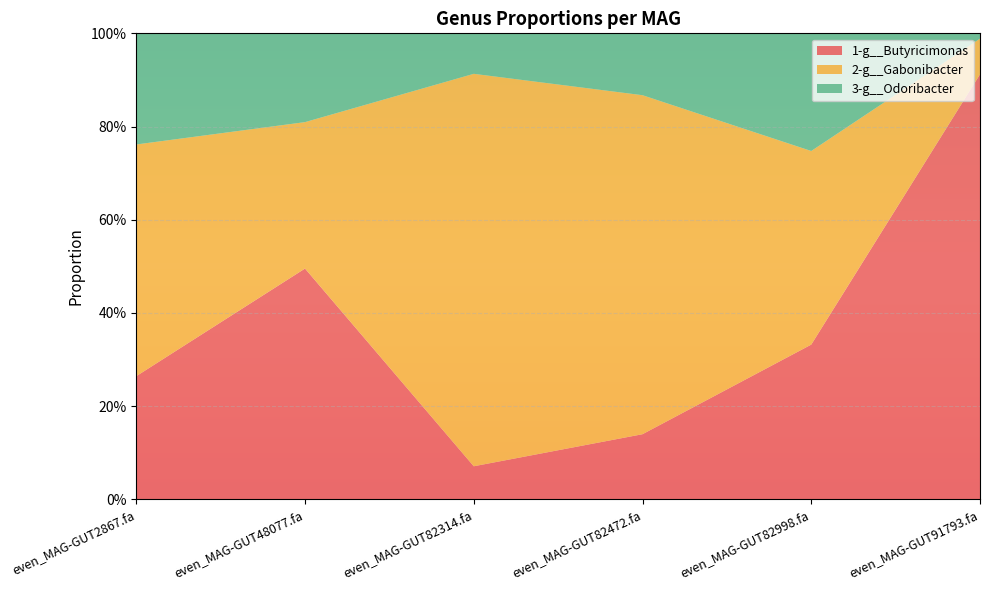

Reading left to right, list all the values displayed in this chart.

1-g__Butyricimonas: even_MAG-GUT2867.fa=0.3	even_MAG-GUT48077.fa=0.5	even_MAG-GUT82314.fa=0.1	even_MAG-GUT82472.fa=0.1	even_MAG-GUT82998.fa=0.3	even_MAG-GUT91793.fa=0.9
2-g__Gabonibacter: even_MAG-GUT2867.fa=0.5	even_MAG-GUT48077.fa=0.3	even_MAG-GUT82314.fa=0.8	even_MAG-GUT82472.fa=0.7	even_MAG-GUT82998.fa=0.4	even_MAG-GUT91793.fa=0.1
3-g__Odoribacter: even_MAG-GUT2867.fa=0.2	even_MAG-GUT48077.fa=0.2	even_MAG-GUT82314.fa=0.1	even_MAG-GUT82472.fa=0.1	even_MAG-GUT82998.fa=0.3	even_MAG-GUT91793.fa=0.0